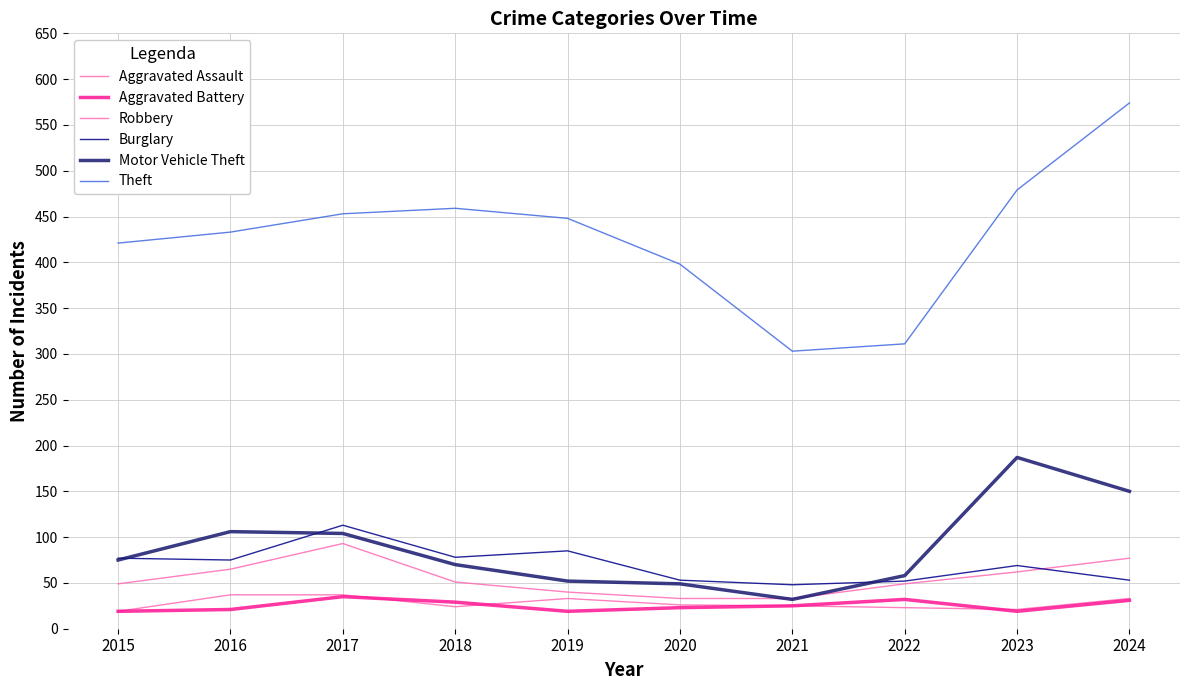

Is this an area chart (filled region under the line)?

No